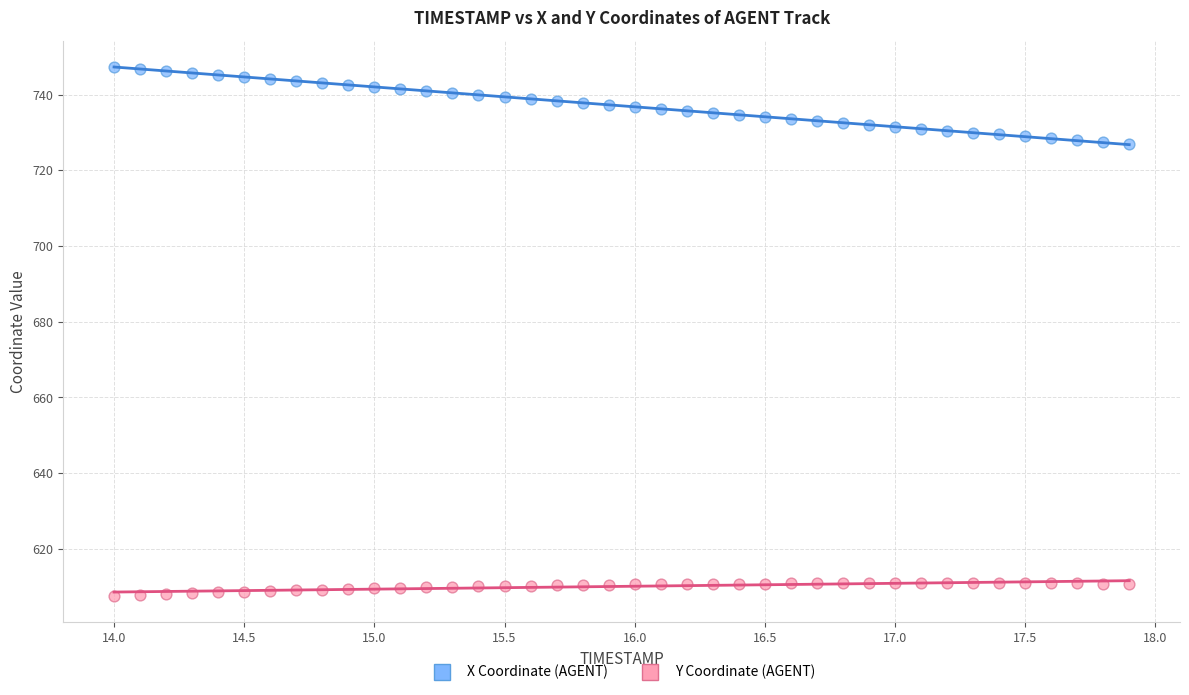

Which series reaches the minimum Y coordinate?

Y Coordinate (AGENT)